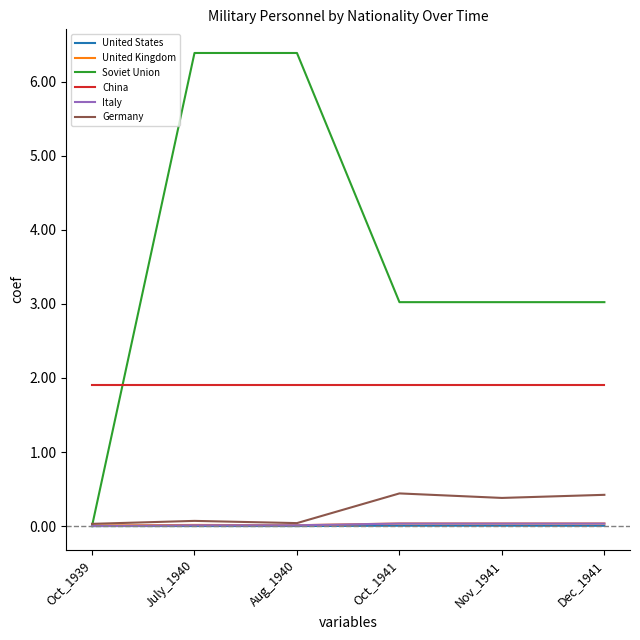

Reading right to left, extract all data points from this chart.

United States: 398	517	493	0	0	0
United Kingdom: 3472	3472	3472	1157	1543	771
Soviet Union: 302398	302398	302398	638903	638903	0
China: 190476	190476	190476	190476	190476	190476
Italy: 3410	3410	3410	1064	1064	0
Germany: 42198	38000	44099	4000	7000	3000